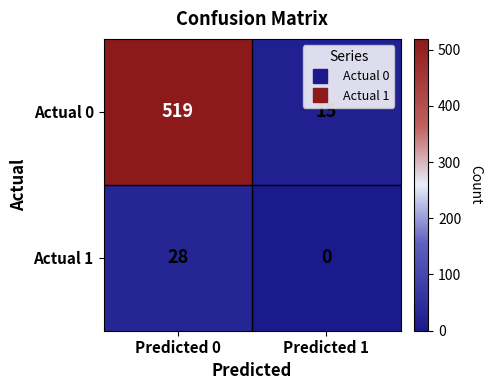

Between Predicted 0 and Predicted 1, which series saw the biggest shift?

Actual 0